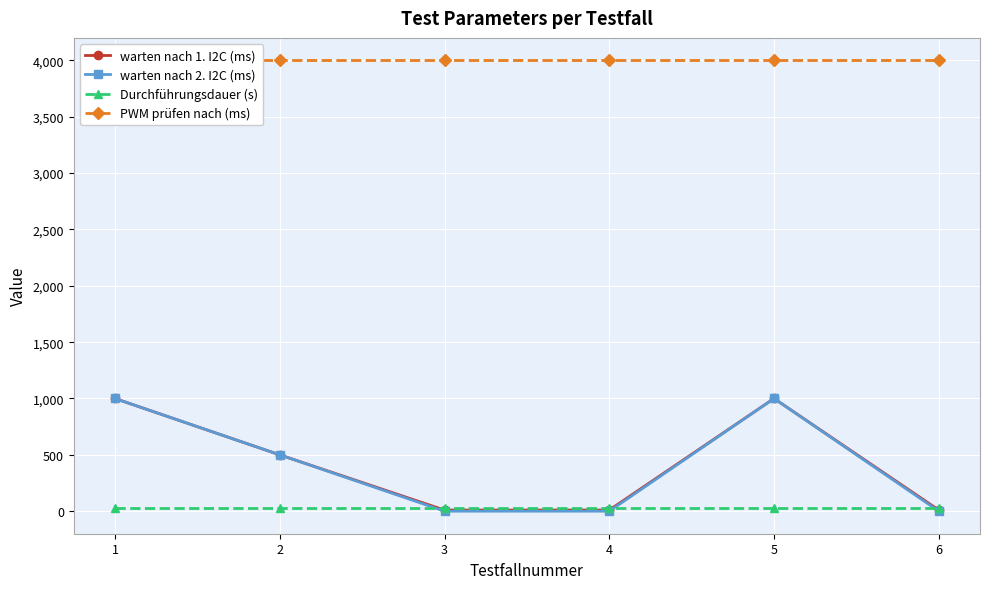

At which category does the chart reach its peak across all series?

1